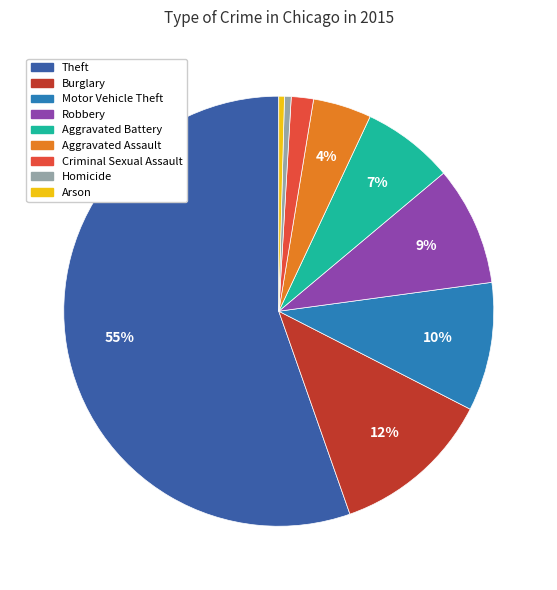

Is it true that Theft is 55% of the pie?

True